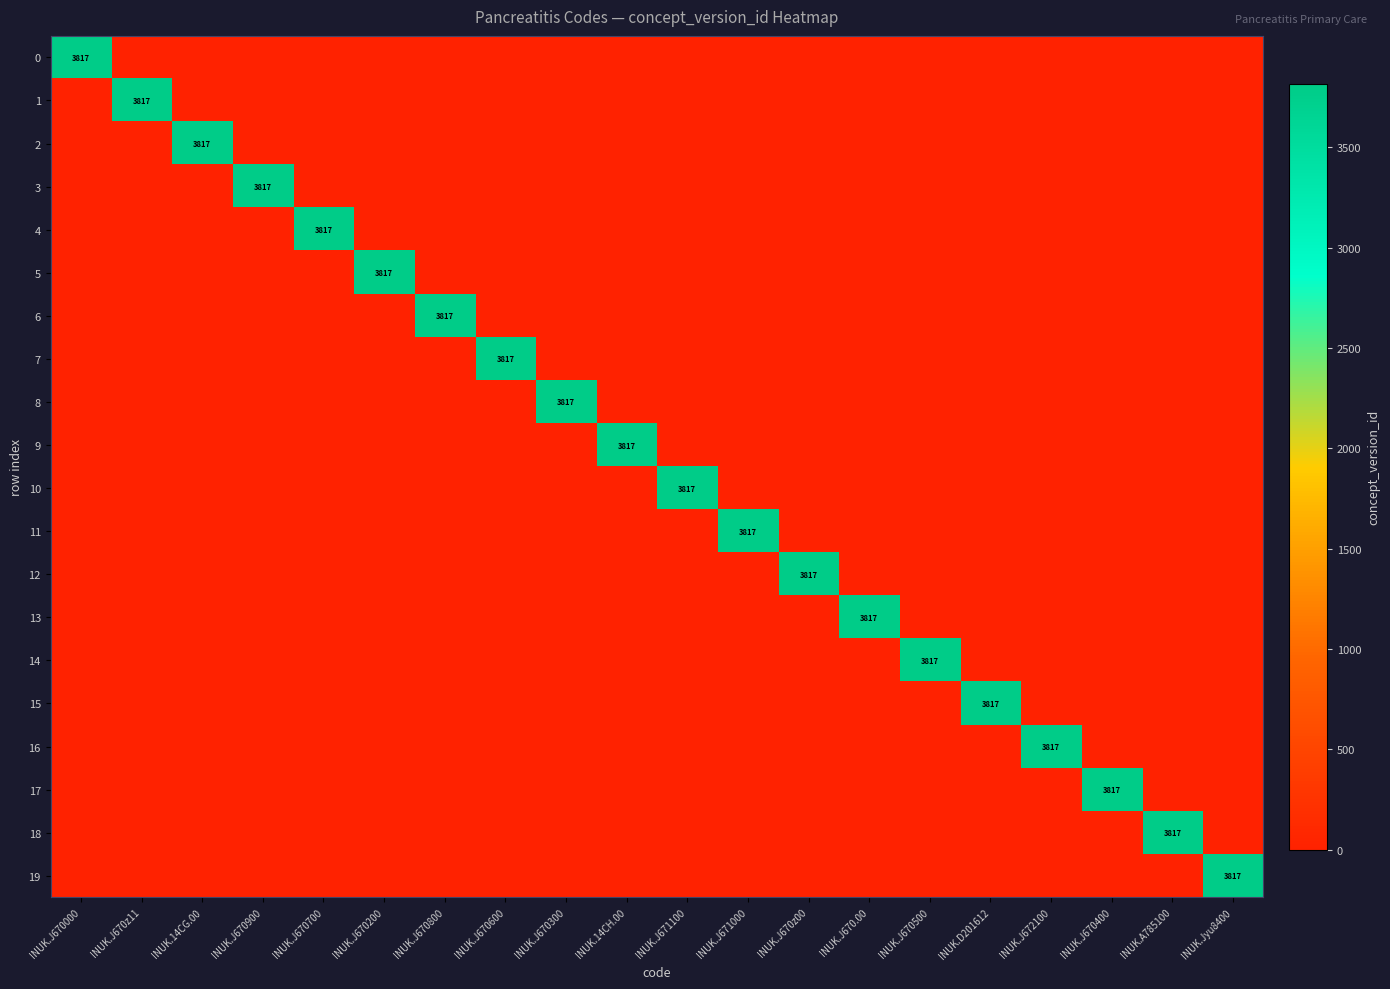

The 7 series shows 3817 at INUK.J670600. True or false?

True